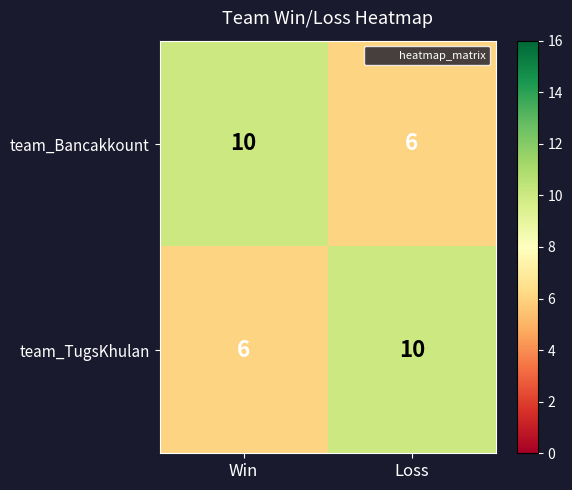

Rank the categories by team_TugsKhulan value from lowest to highest.

Win, Loss